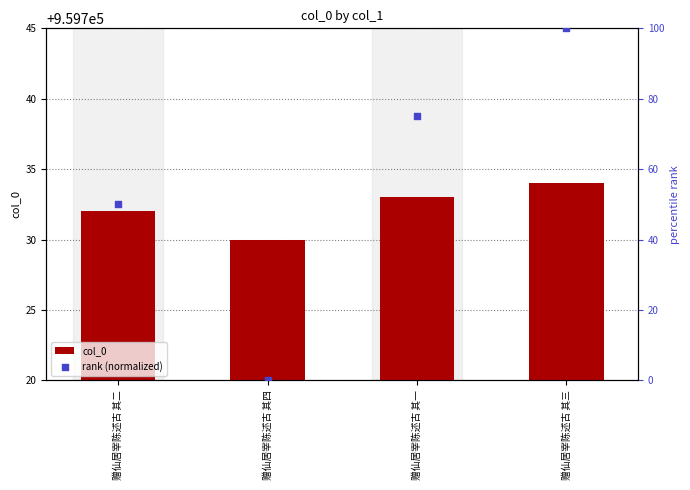

Is the value of col_0 at 赠仙居宰陈述古 其三 greater than the value of rank (normalized) at 赠仙居宰陈述古 其三?

Yes